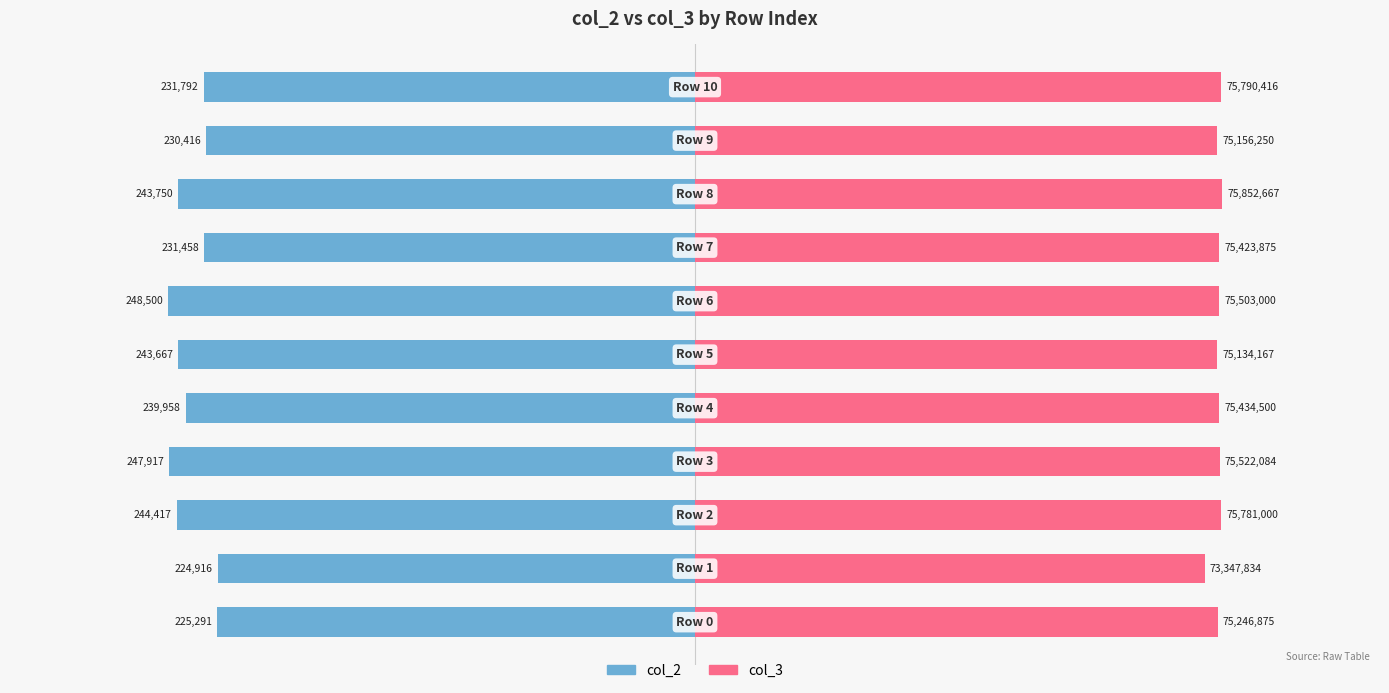

Between 0.0 and 0.5, which series saw the biggest shift?

col_2